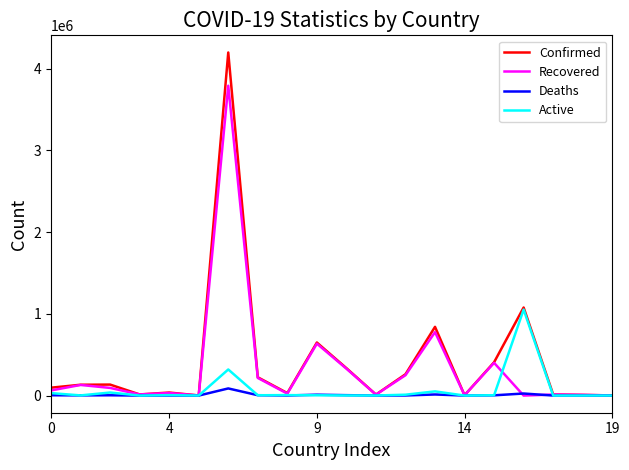

List the series in order of their peak value, lowest first.

Deaths, Active, Recovered, Confirmed